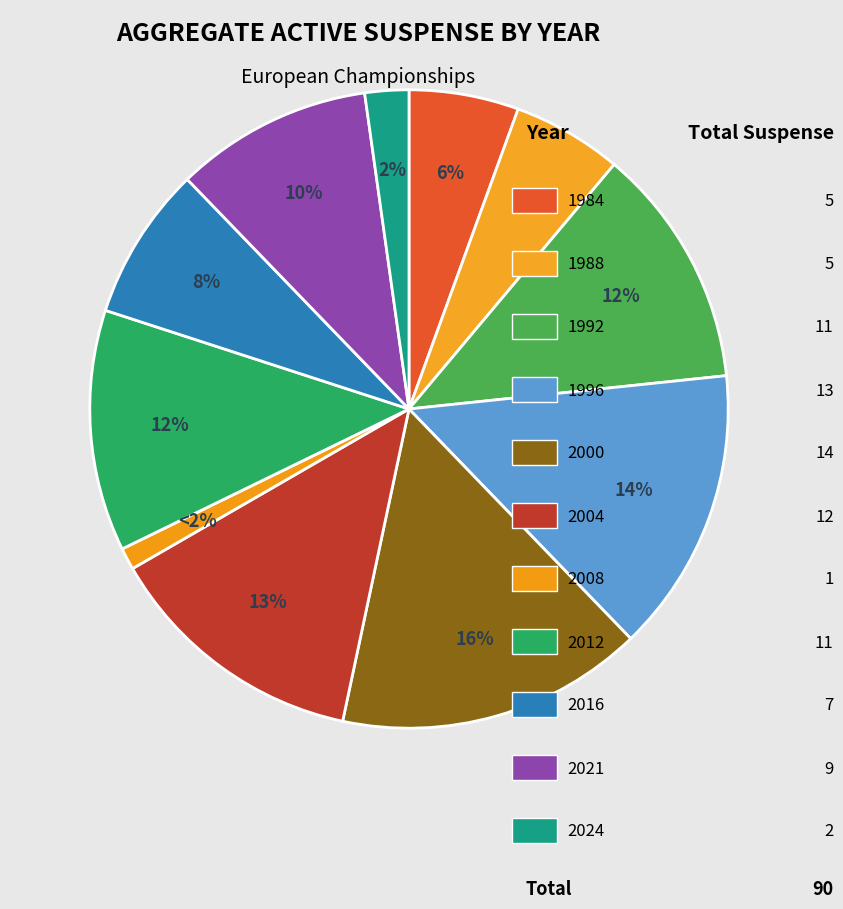

Do 1992 and 2004 together represent more than half of the pie?

No